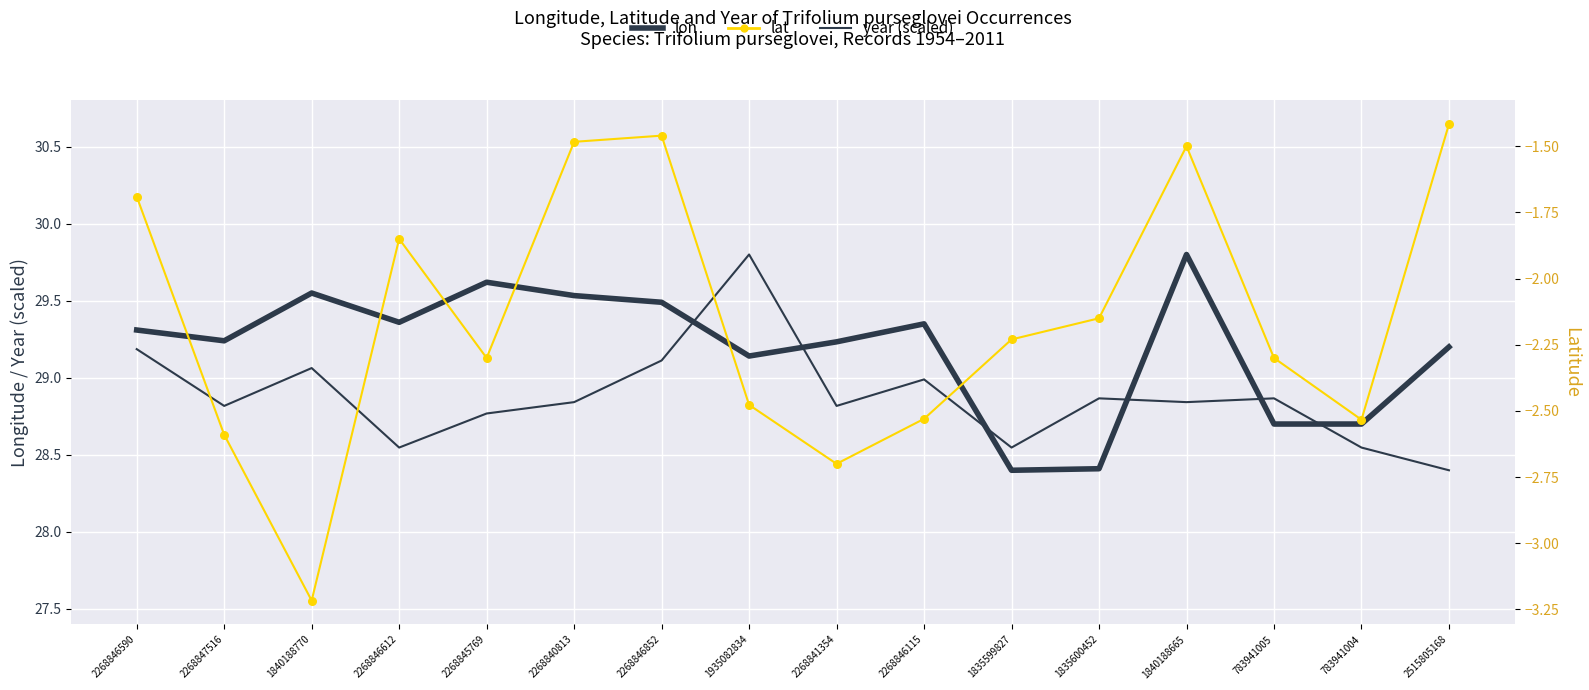

Is the value of lon at 2515805168 greater than the value of year (scaled) at 1835600452?

Yes